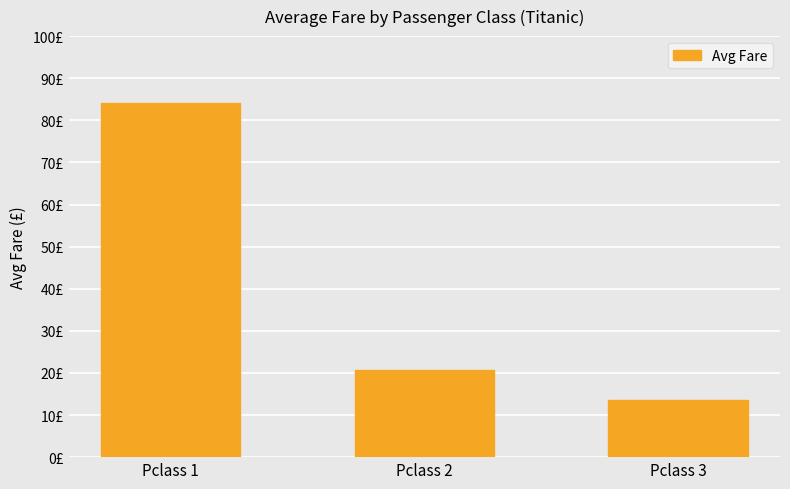

Read the value at Pclass 3.

13.7